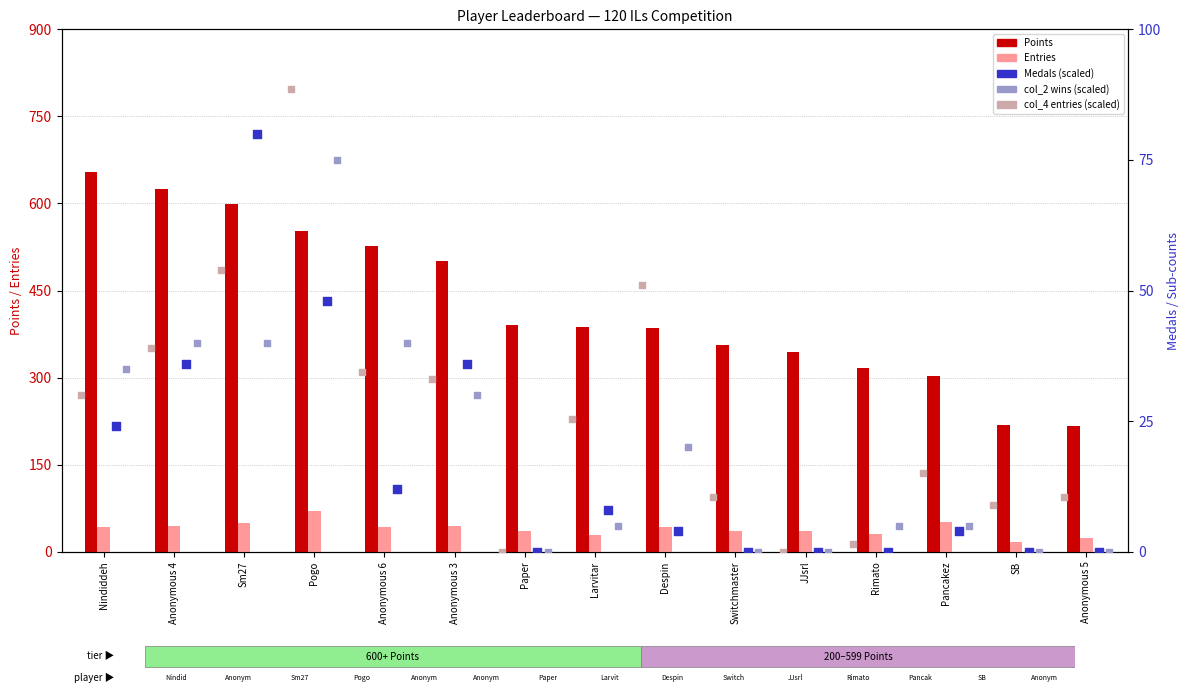

Which series has the largest total across all categories?

Points